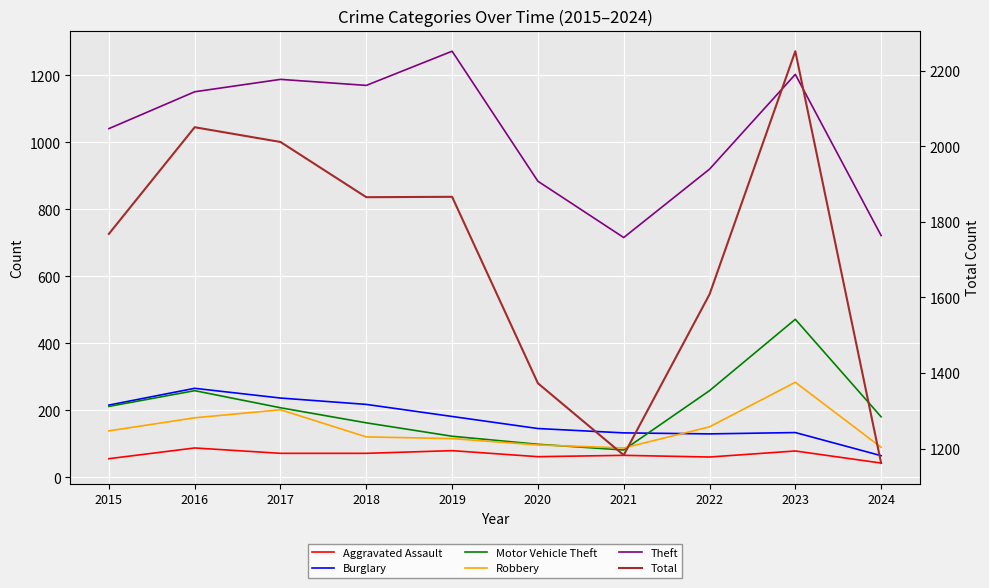

How many values in the Total series are below 1865?

5